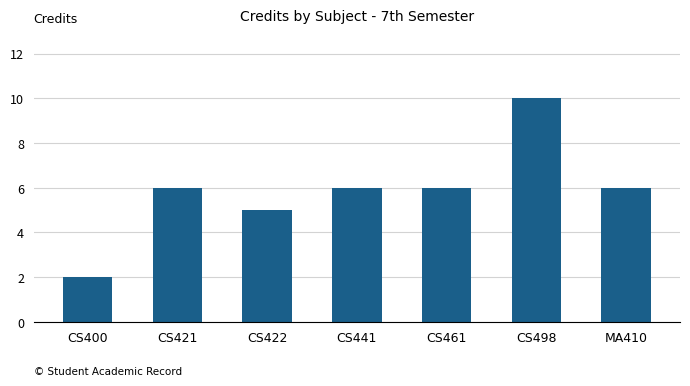

Does the chart contain stacked bars?

No